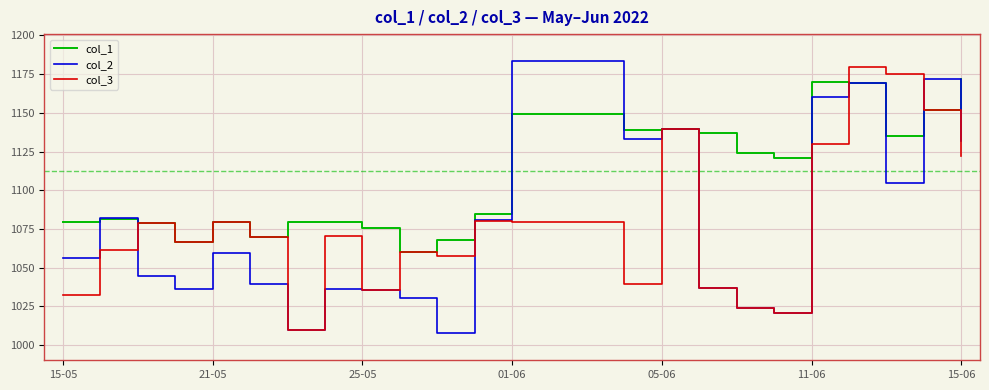

What is the maximum value for col_3?

1179.3